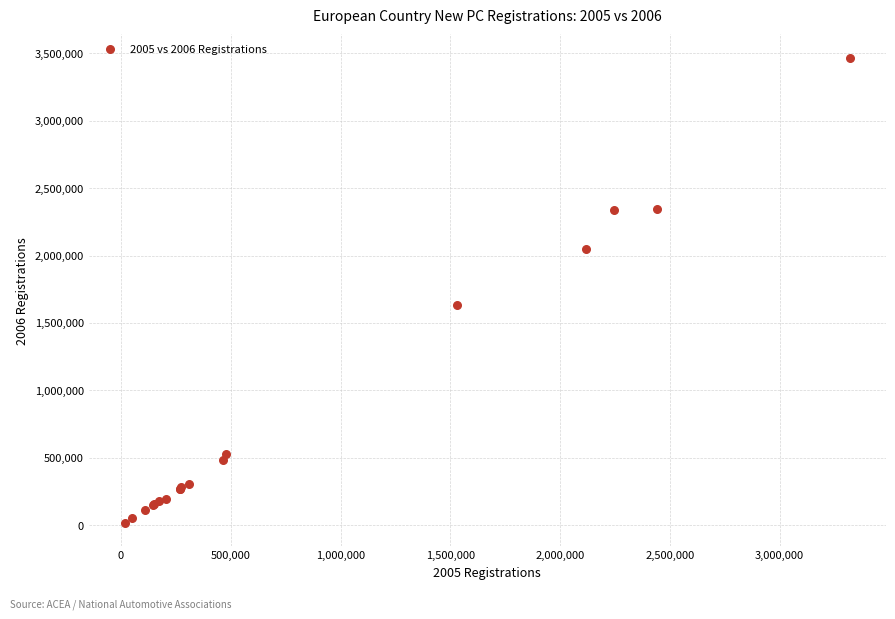

What Y value in the scatter plot is closest to 1742545?

1634608